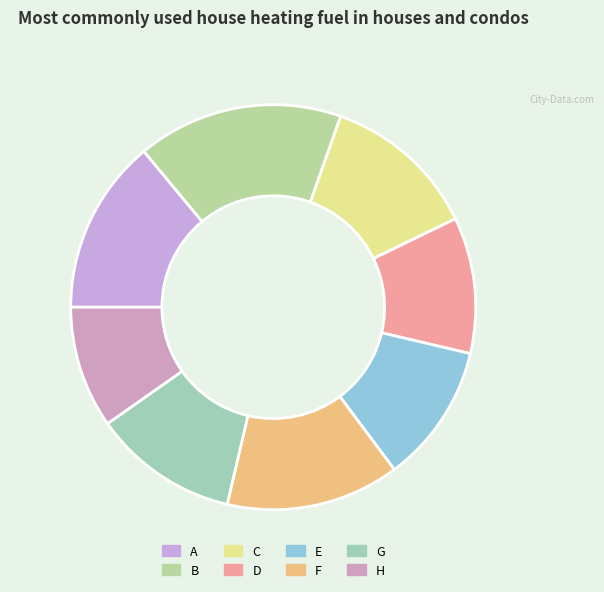

How many segments does this pie chart have?

8